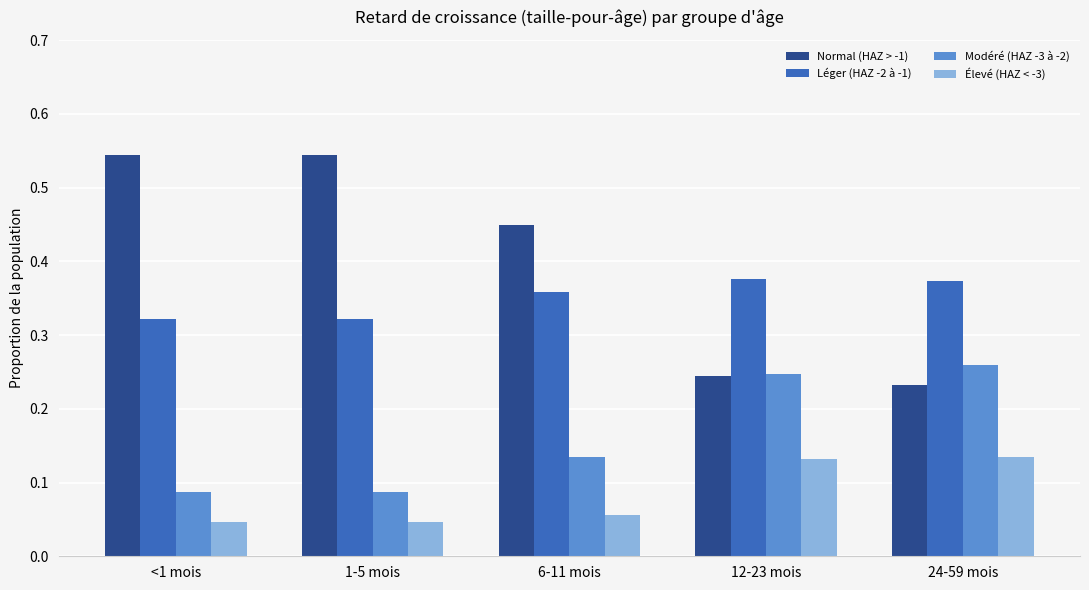

Count the number of data series in this chart.

4